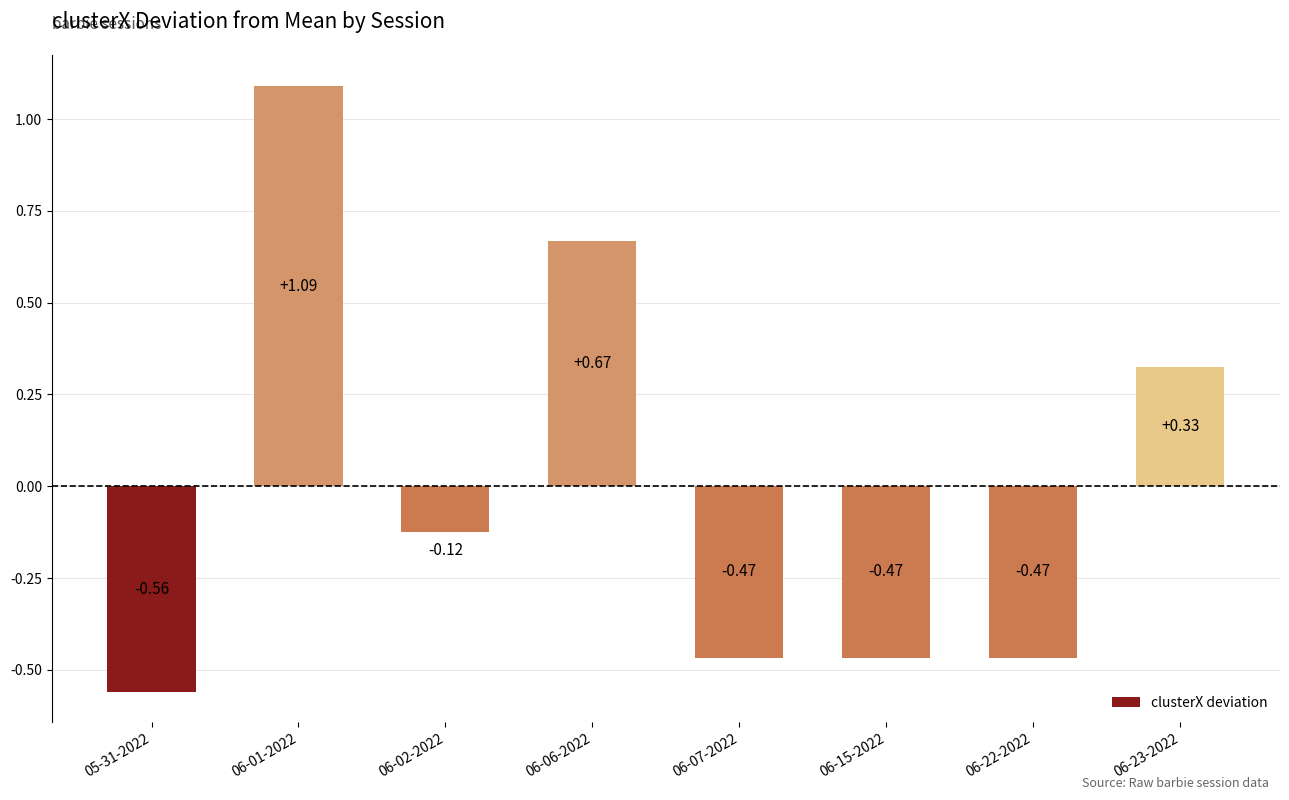

Are the bars grouped side by side (vs. stacked)?

No